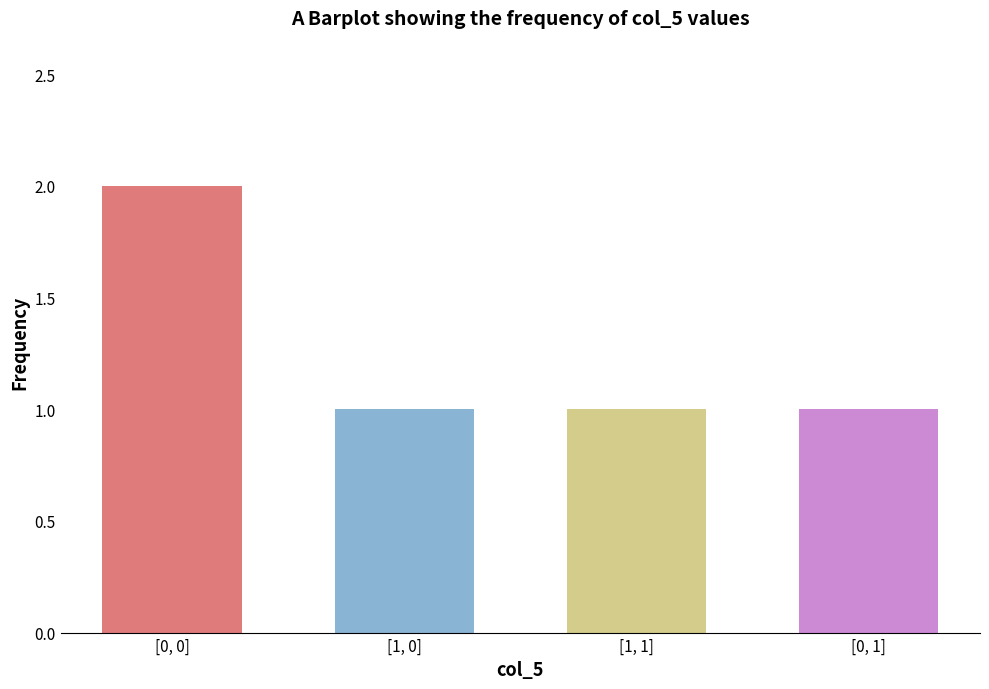

What is the label of the 2nd bar from the right?

[1, 1]